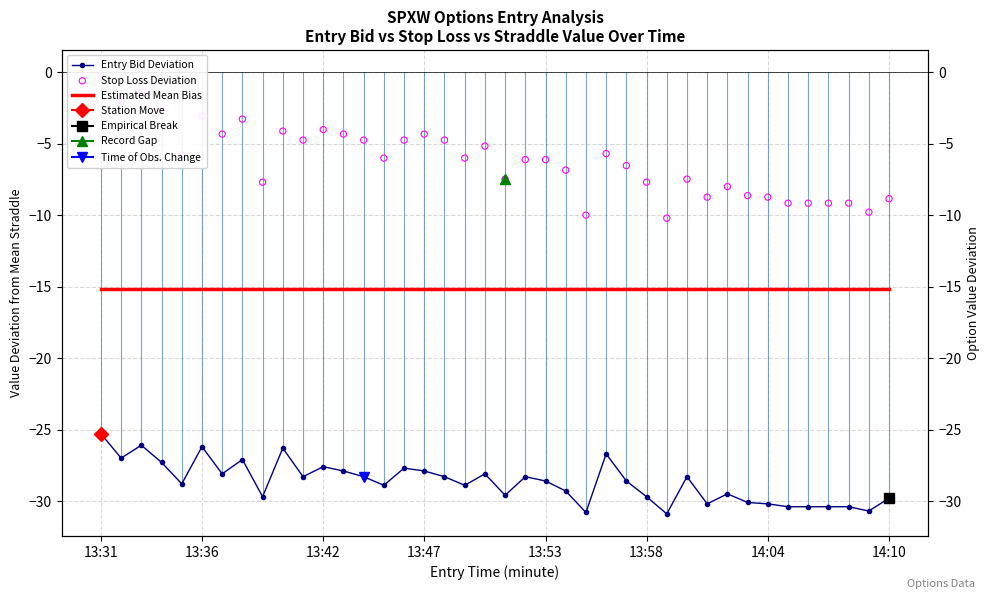

At how many categories does at least one series exceed -5?

15